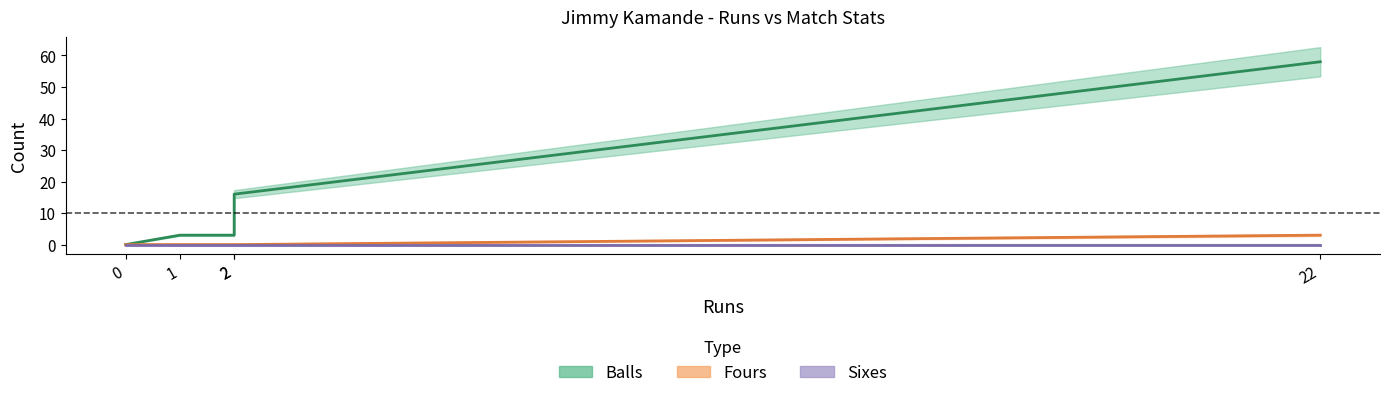

Is it true that Balls equals 3 at 2?

True